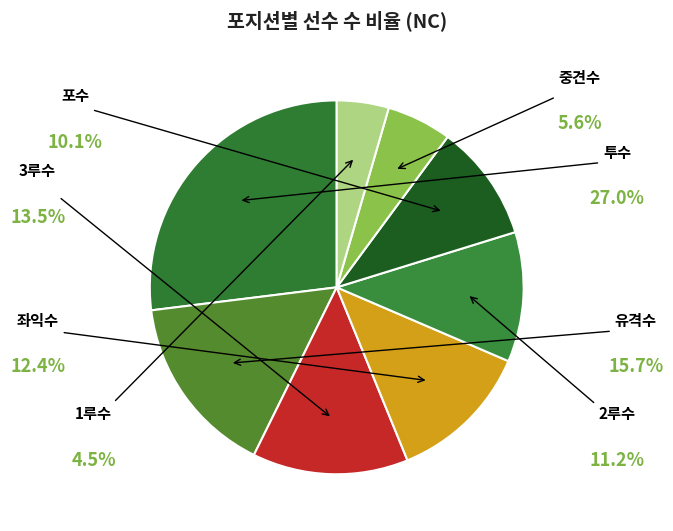

To the nearest percent, what portion does 중견수 represent?

6%